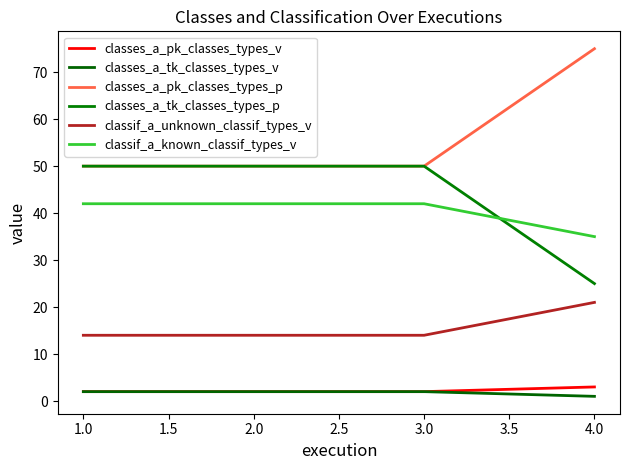

Reading left to right, list all the values displayed in this chart.

classes_a_pk_classes_types_v: 2	2	2	3
classes_a_tk_classes_types_v: 2	2	2	1
classes_a_pk_classes_types_p: 50	50	50	75
classes_a_tk_classes_types_p: 50	50	50	25
classif_a_unknown_classif_types_v: 14	14	14	21
classif_a_known_classif_types_v: 42	42	42	35